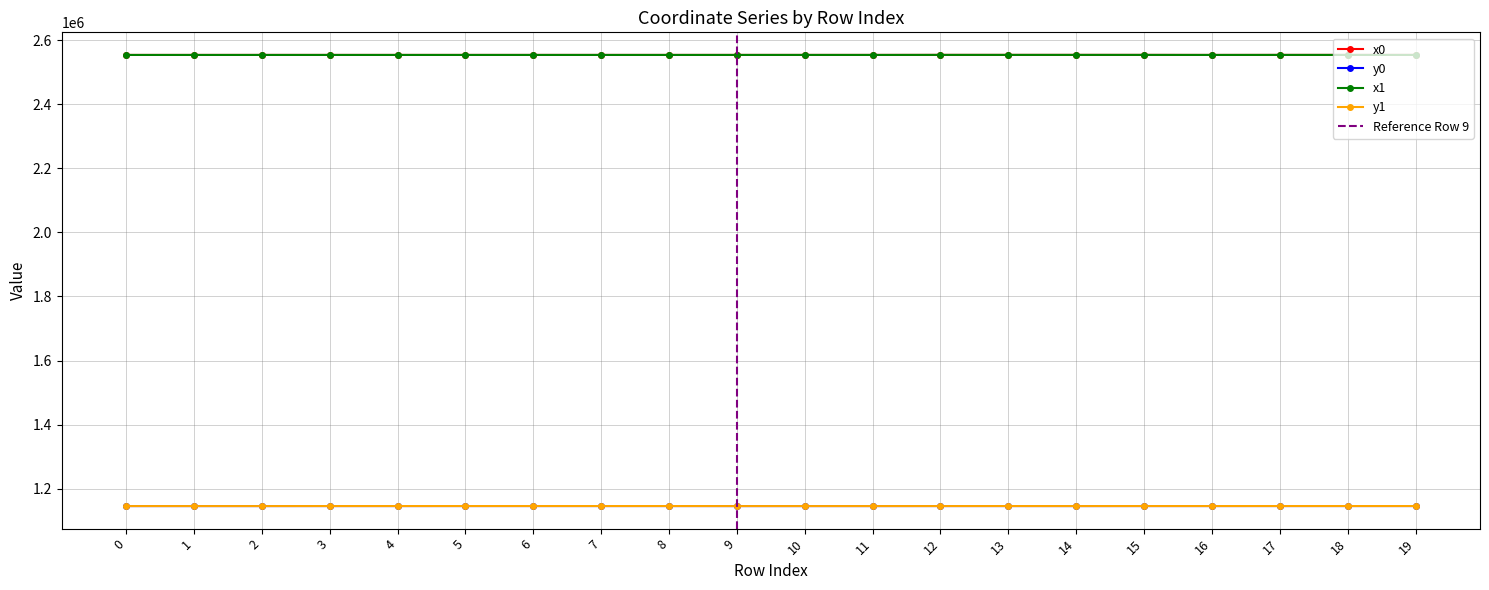

What is the difference between the maximum and minimum values in the x0 series?

162.3